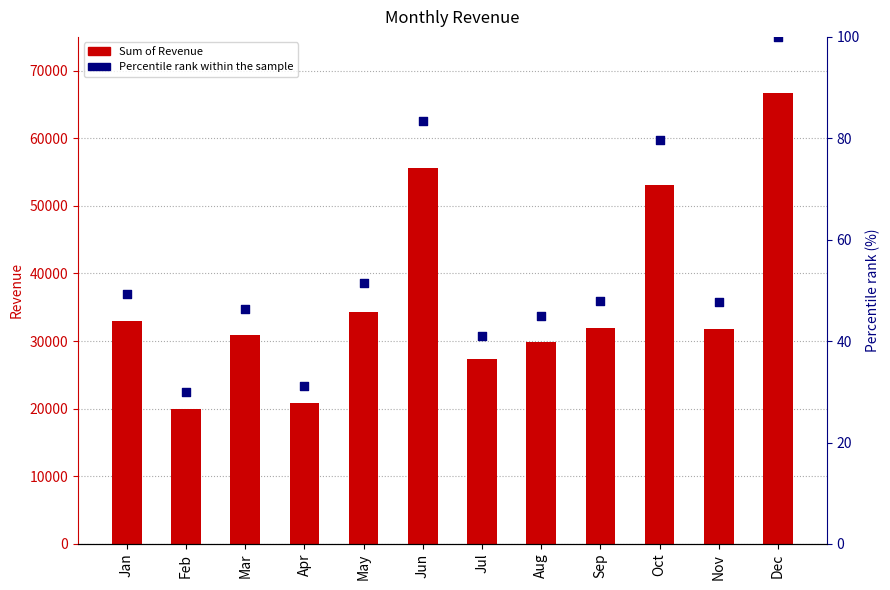

At which category is the sum across all series the highest?

Dec